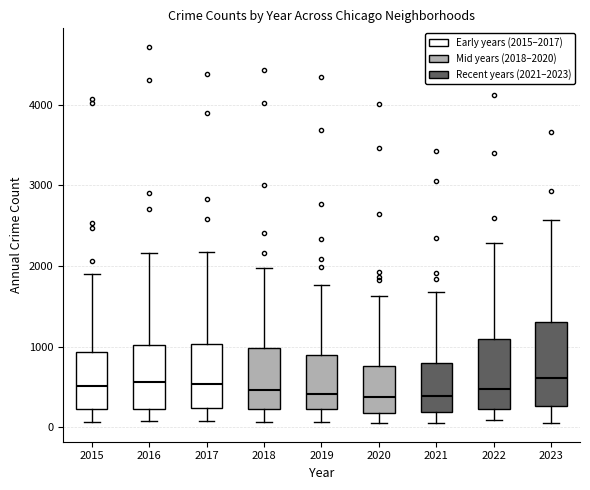

Where is the lower edge of the box at x = 2016 on the y-axis? The values are not printed on the chart, so give them approximately, as read against the axis.

200